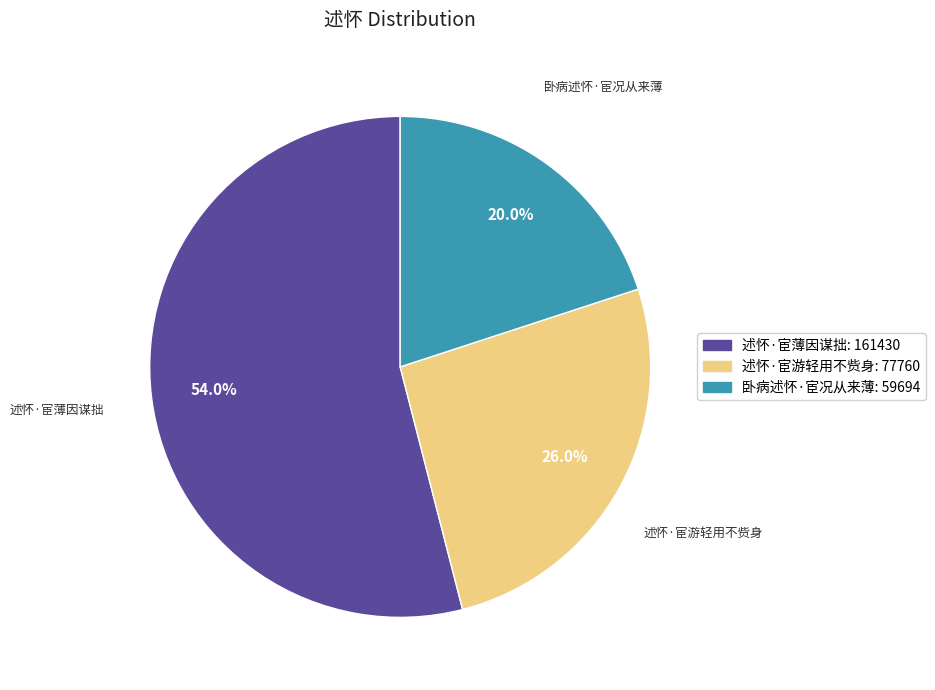

The 卧病述怀·宦况从来薄 slice represents 20% of the pie. True or false?

True